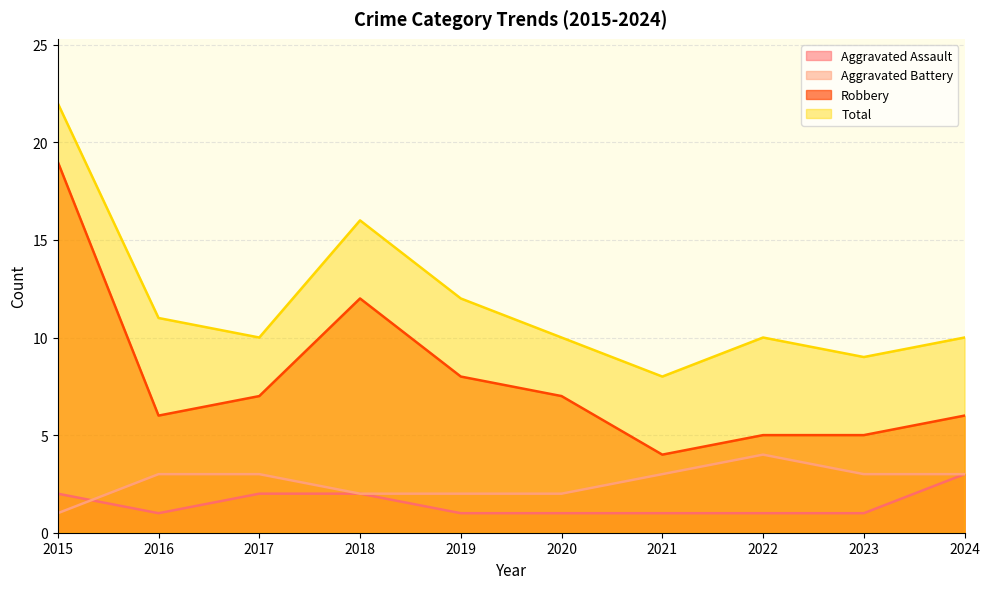

True or false: Aggravated Battery and Robbery cross at least once.

False